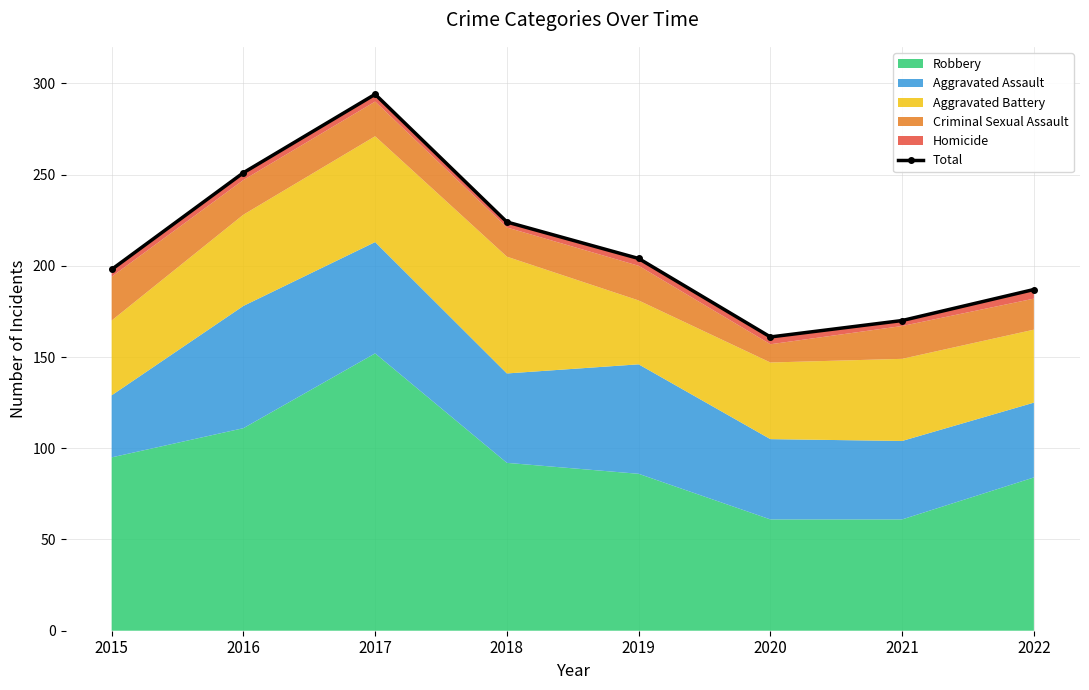

Where is the first local minimum?

2020